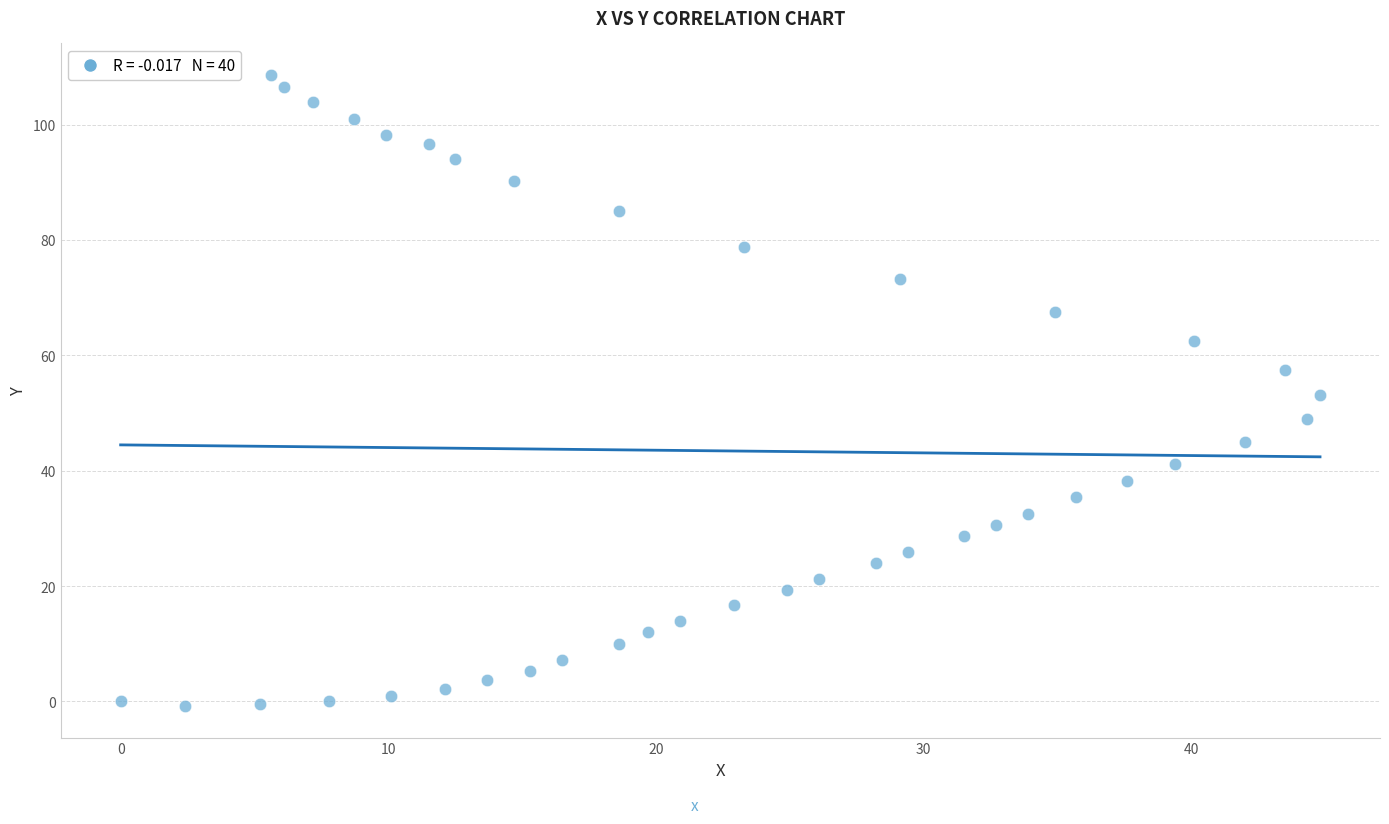

What is the range of X values (max minus min)?

44.8